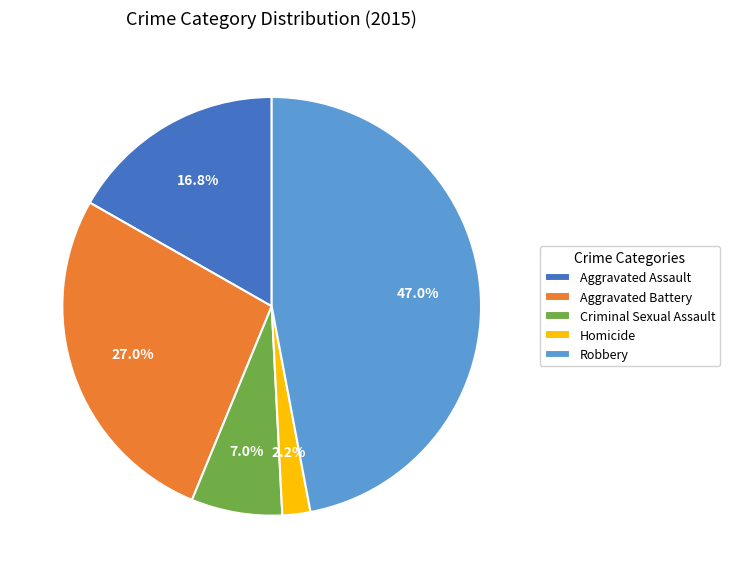

How many segments does this pie chart have?

5